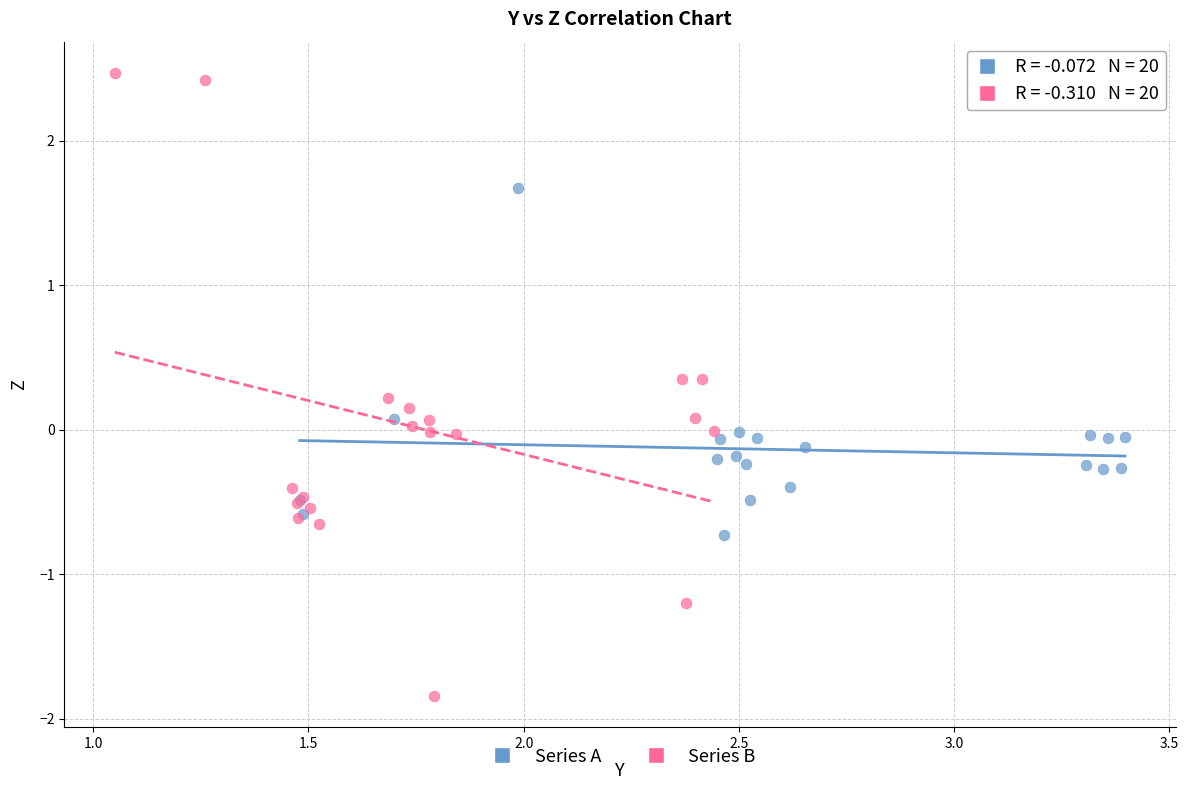

Which series contains the lowest Y value?

Series B